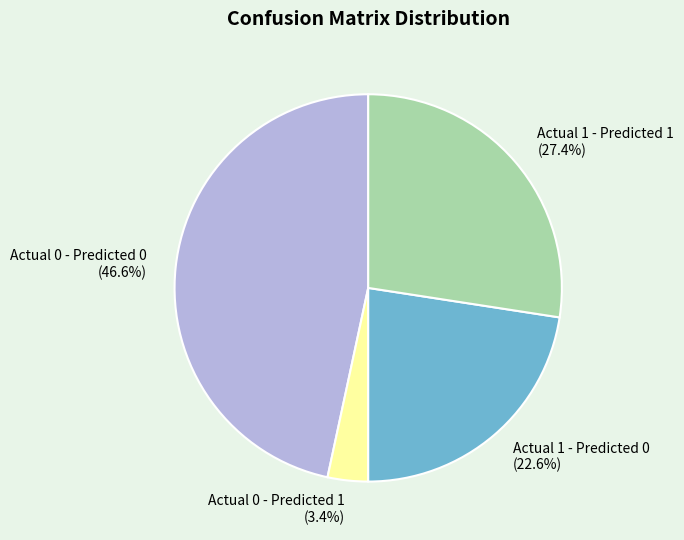

The Actual 0 - Predicted 1 slice represents 3% of the pie. True or false?

True